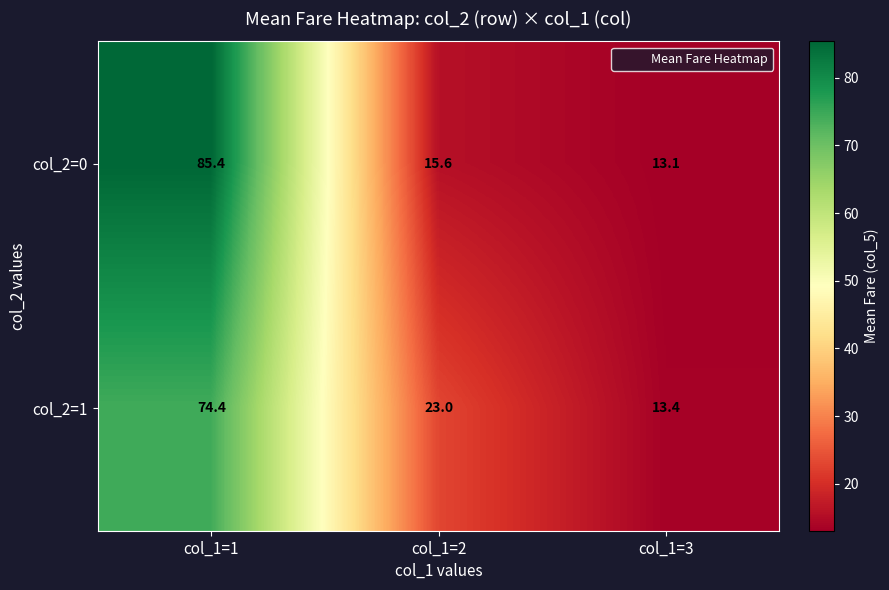

List the series in order of their overall mean, highest first.

col_2=0, col_2=1